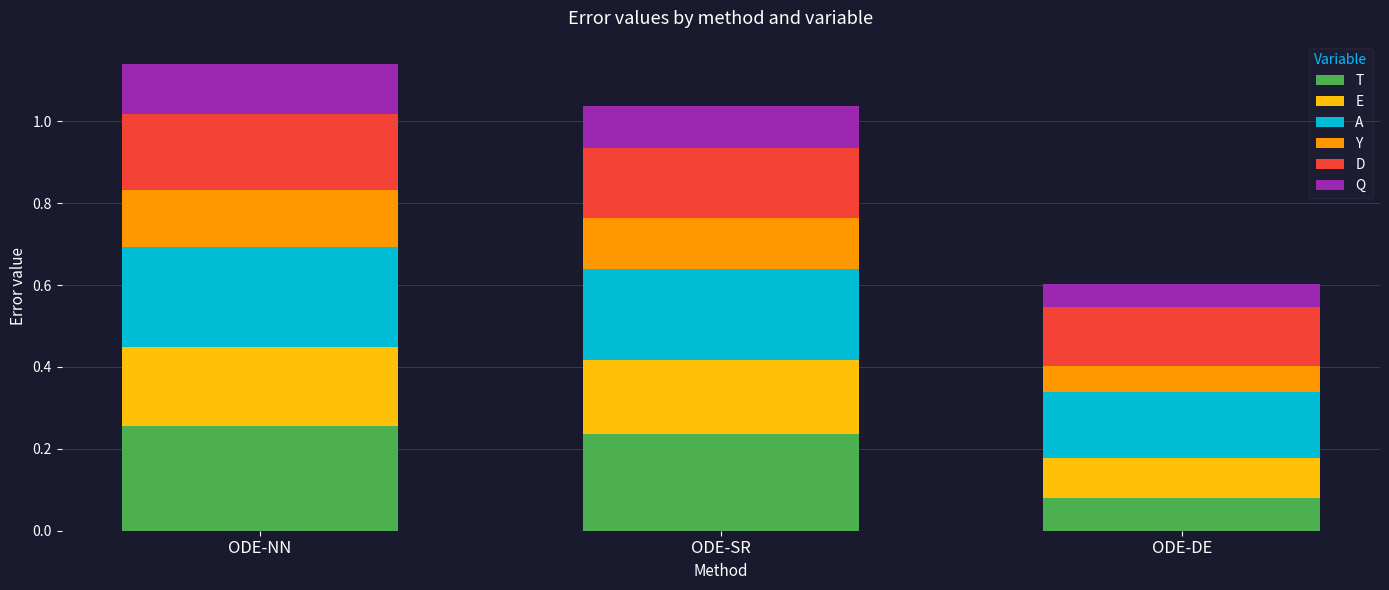

Where is T nearest to the value 0?

ODE-DE